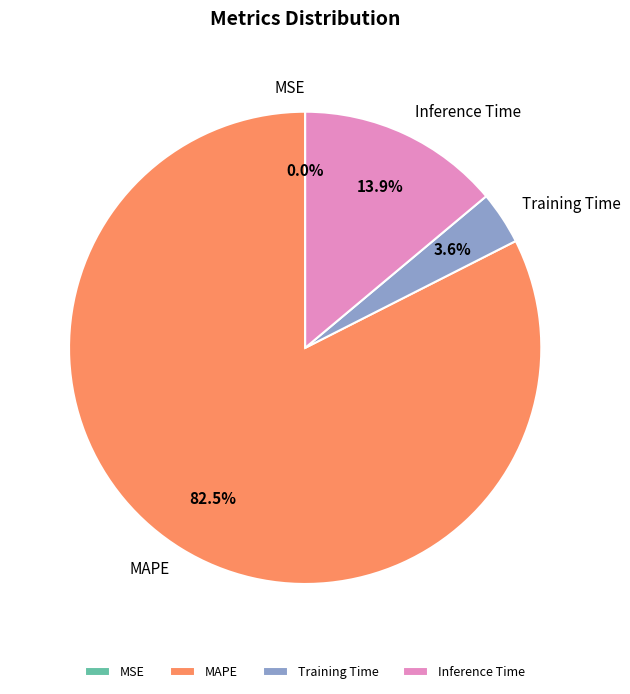

What is the majority slice?

MAPE